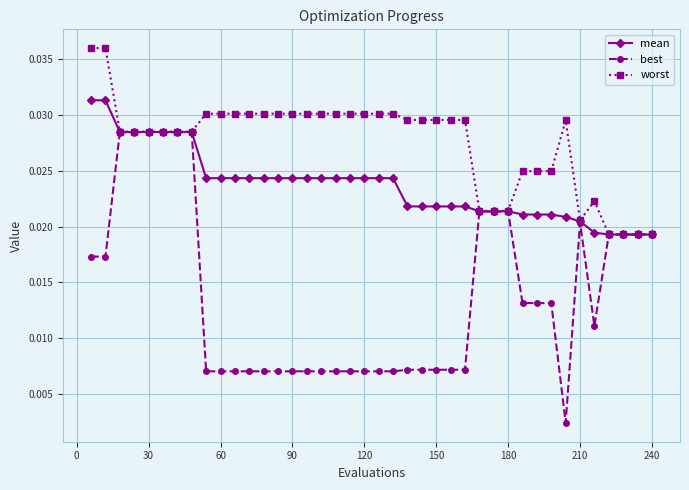

Which series has the largest range (max minus min)?

best